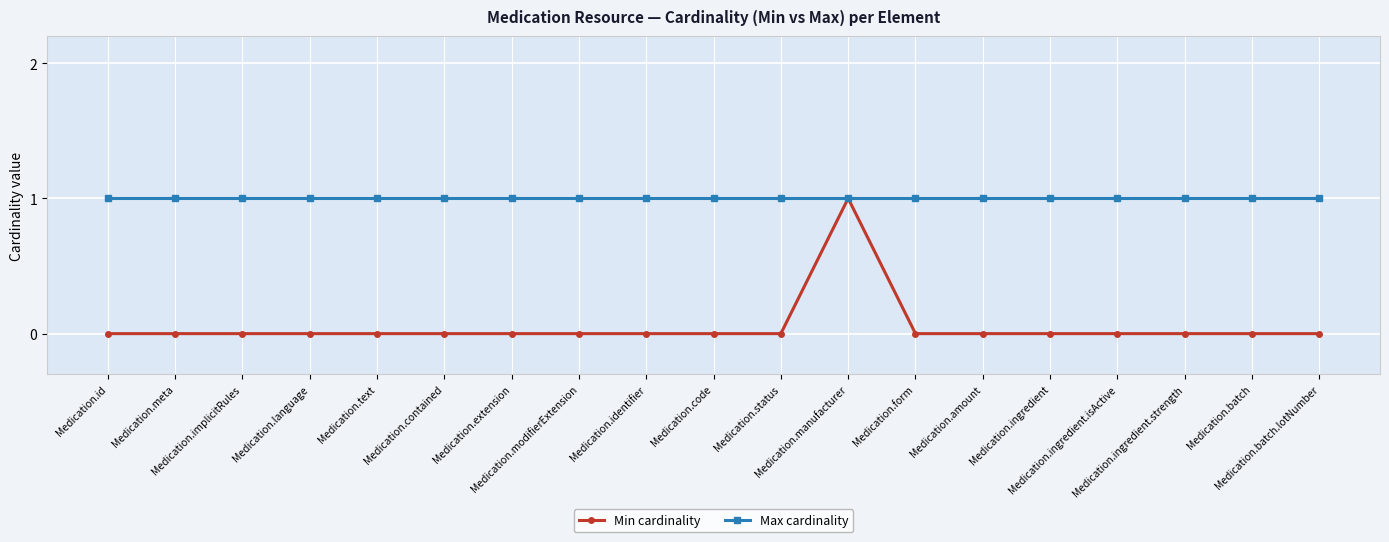

Which series has the largest range (max minus min)?

Min cardinality